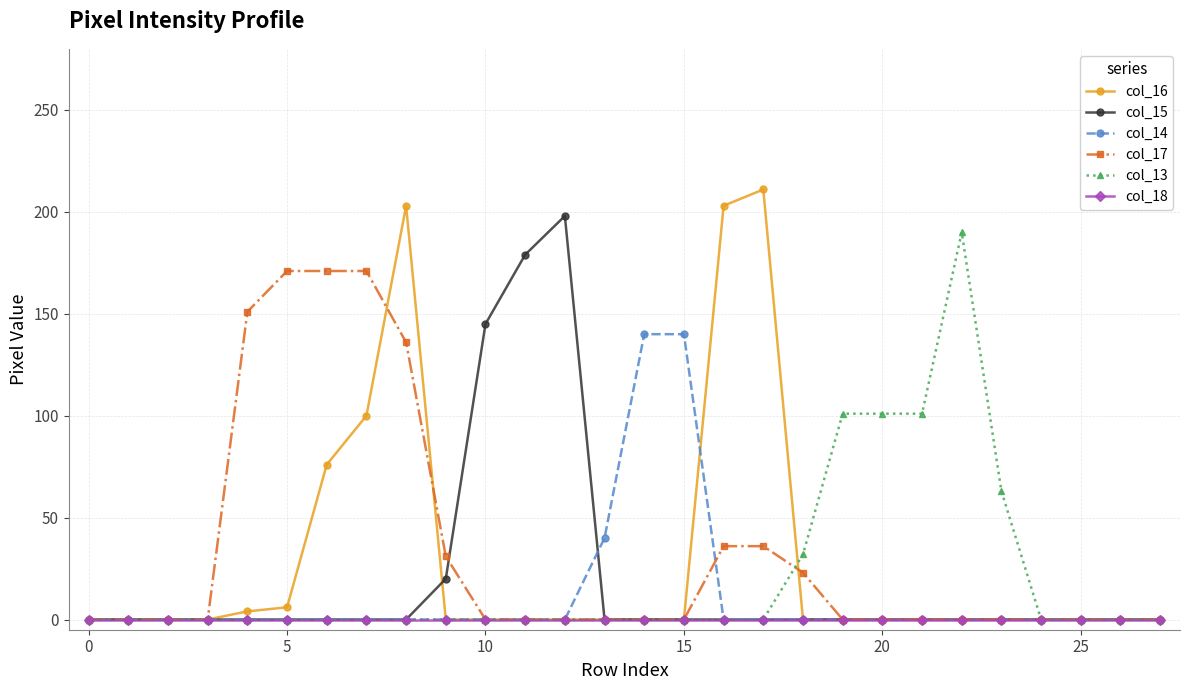

Which series has the widest spread of values?

col_16